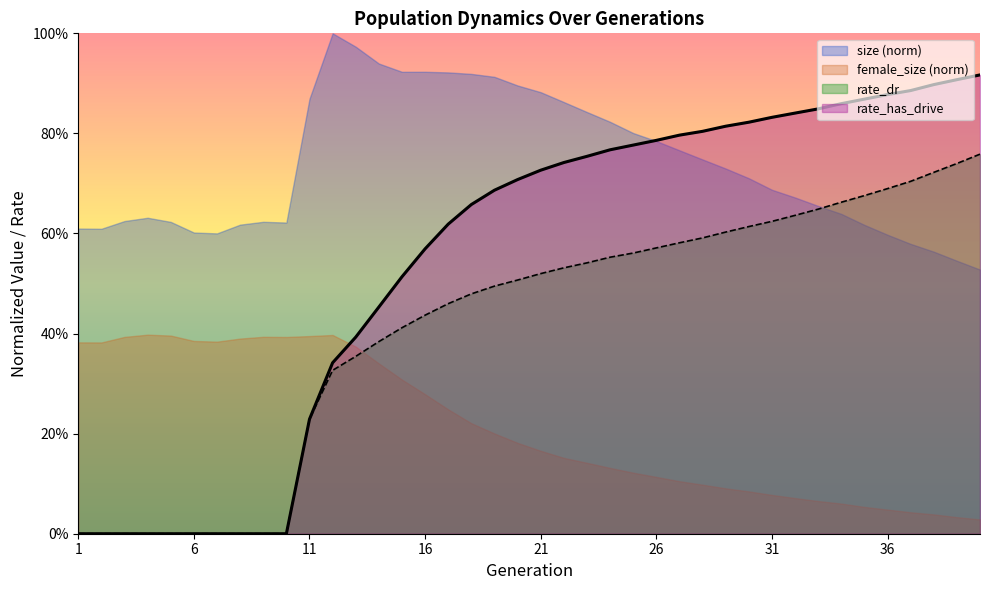

Count the rate_dr values in the range 0 to 1.

40